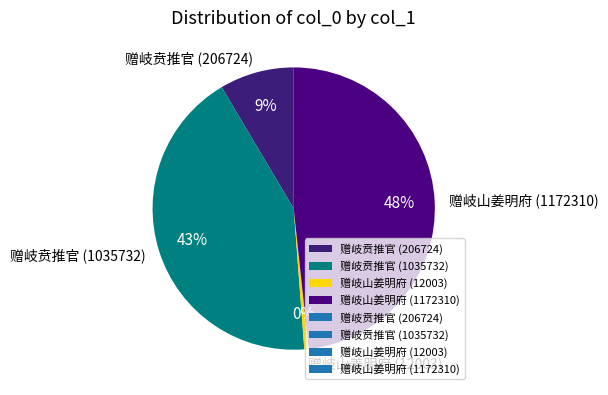

To the nearest percent, what percentage of the pie is 赠岐贲推官 (206724)?

9%